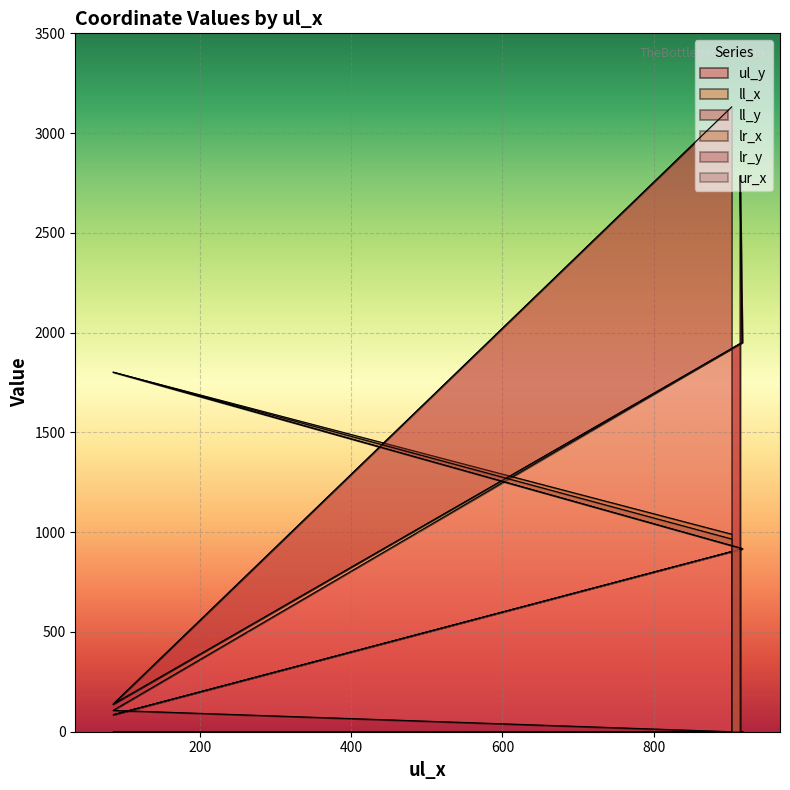

How many distinct data groups are displayed?

6